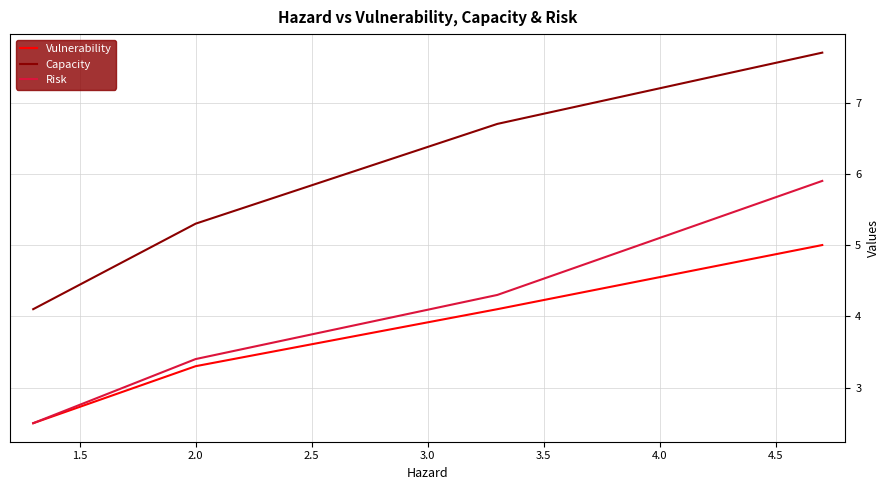

True or false: Capacity and Risk intersect in this chart.

False